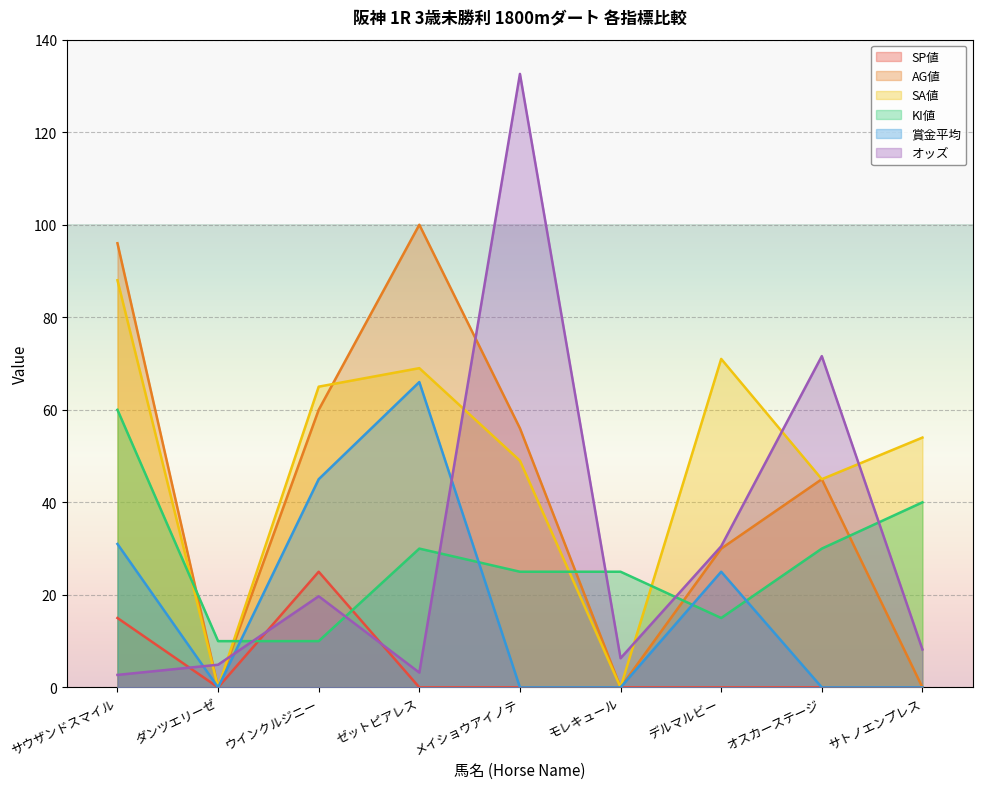

What are all the series names shown in the legend?

SP値, AG値, SA値, KI値, 賞金平均, オッズ